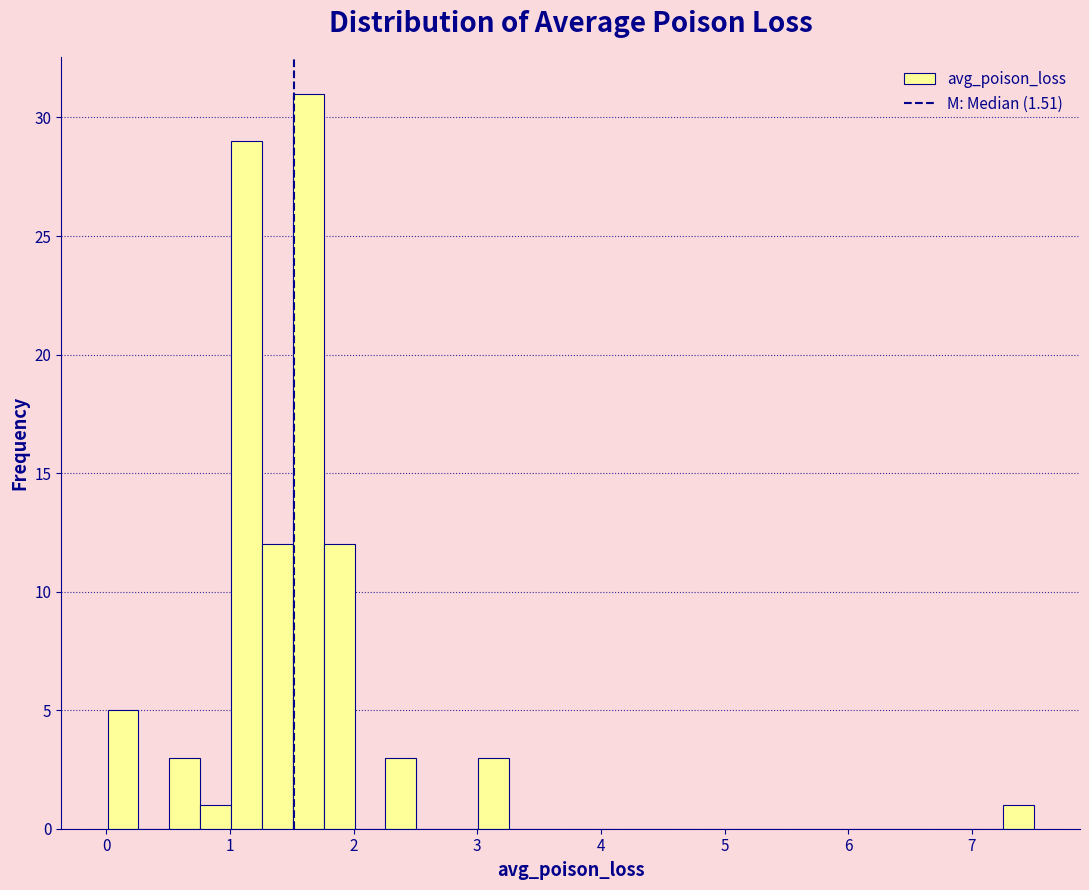

Read against the x-axis, roughly where is the centre of the tallest bar?

1.6